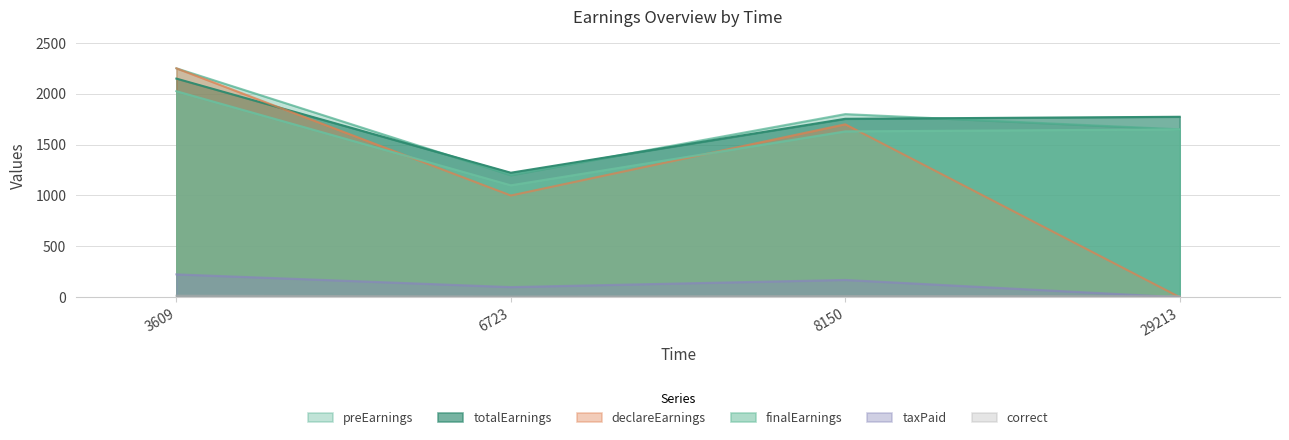

Which series has the largest range (max minus min)?

declareEarnings